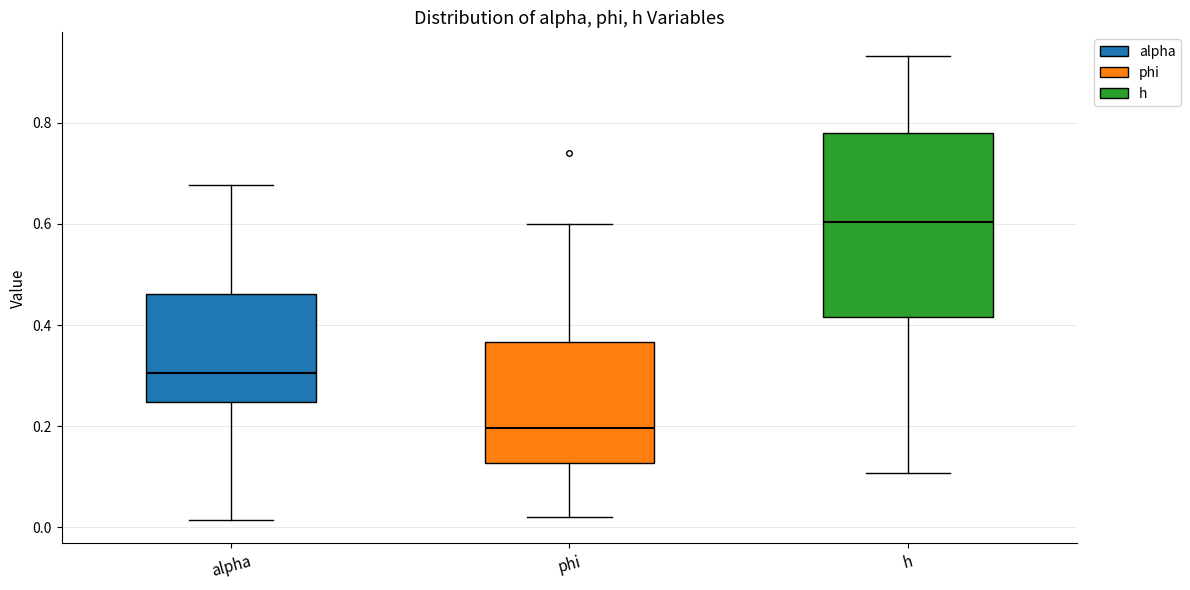

Which box has the lowest median line?

phi